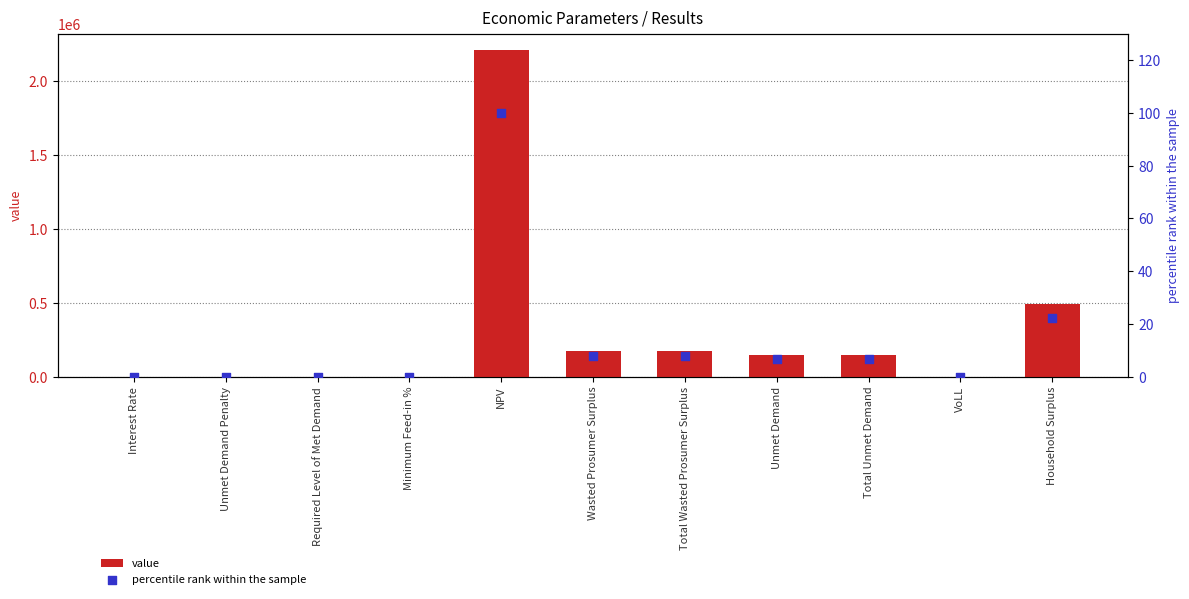

What are all the series names shown in the legend?

value, percentile rank within the sample